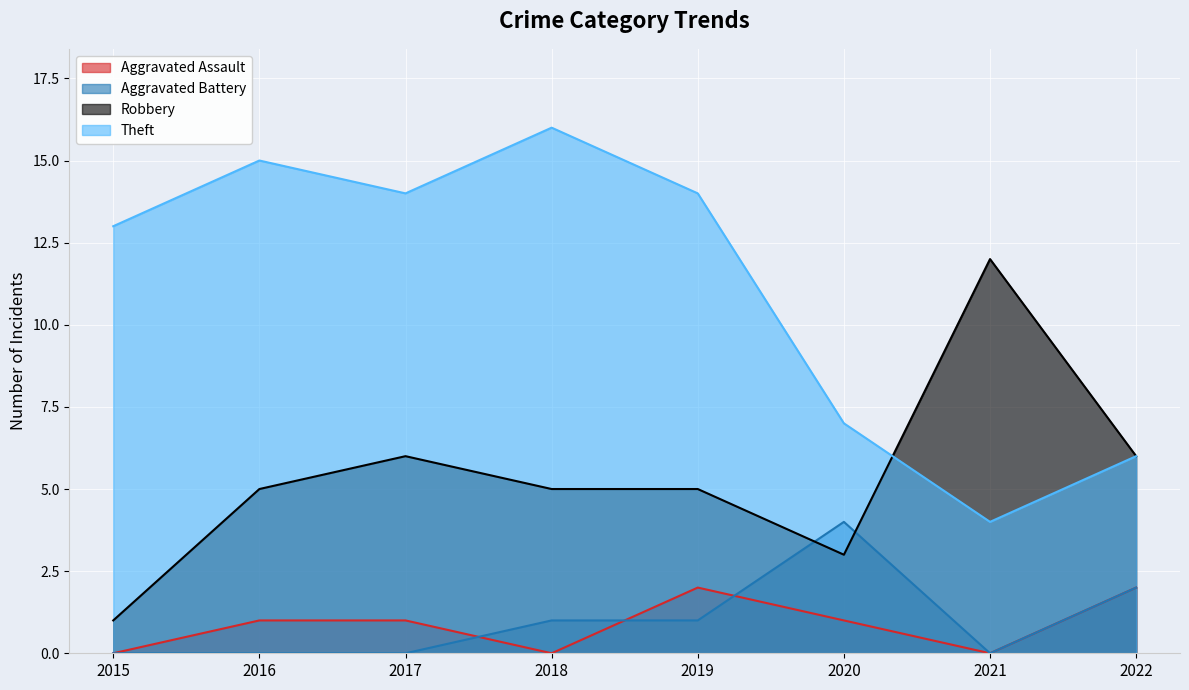

What is the difference between the second highest and minimum values in the Robbery series?

5